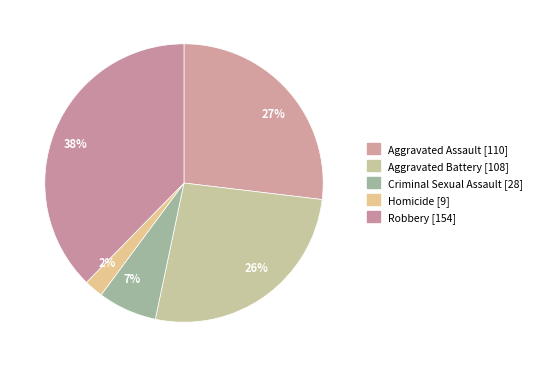

What percentage is the Homicide slice, to the nearest percent?

2%